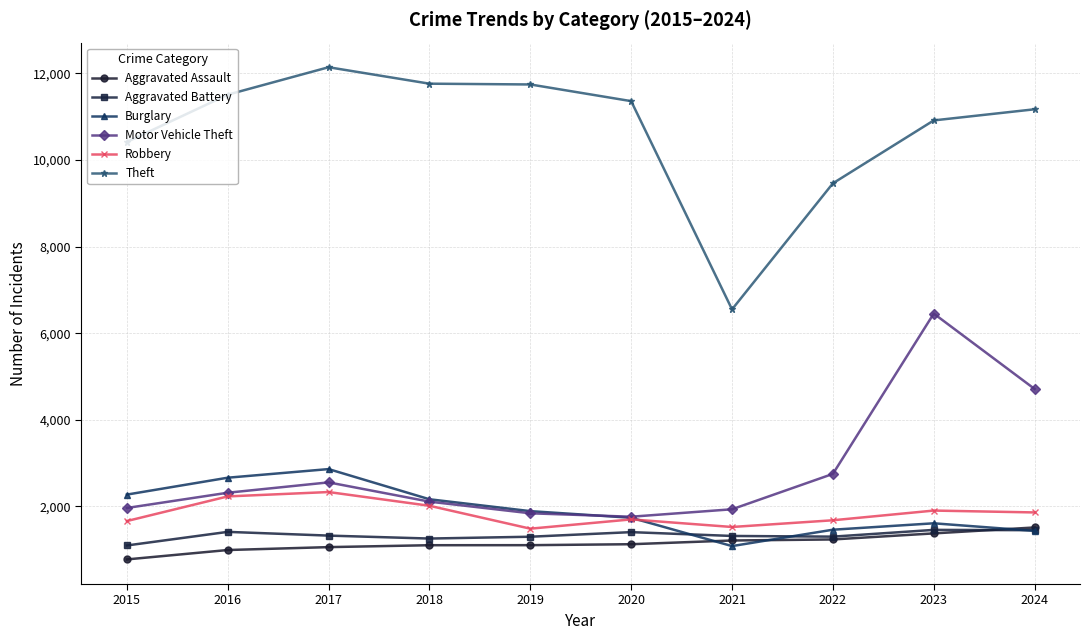

Rank the series at 2015 from lowest to highest value.

Aggravated Assault, Aggravated Battery, Robbery, Motor Vehicle Theft, Burglary, Theft